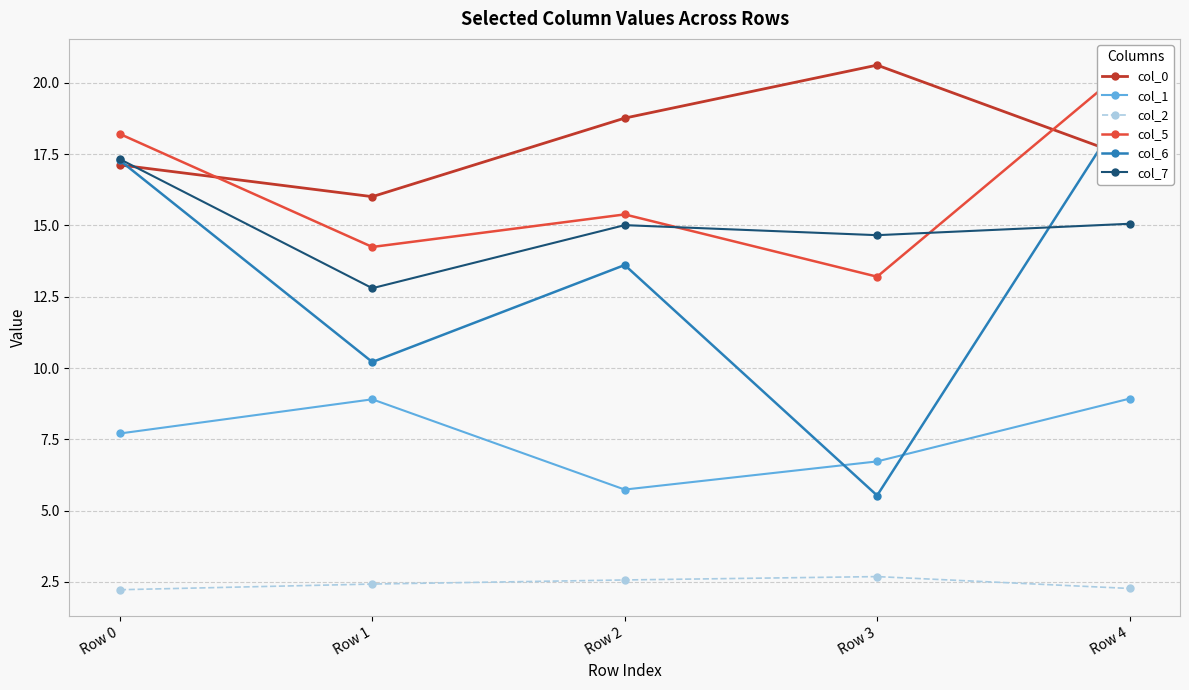

True or false: col_2 and col_5 intersect in this chart.

False